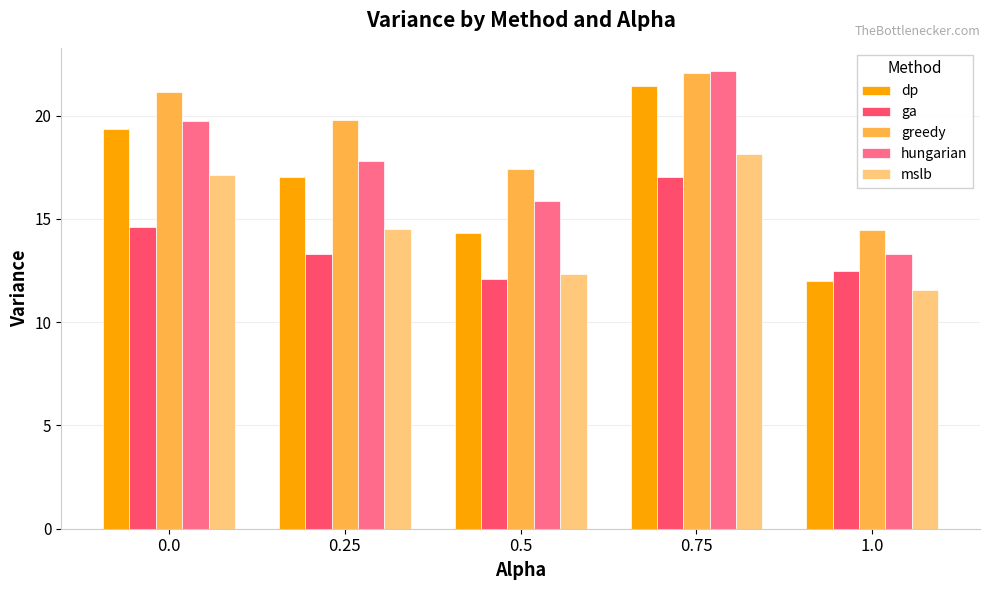

Rank the series by their average value, from lowest to highest.

ga, mslb, dp, hungarian, greedy